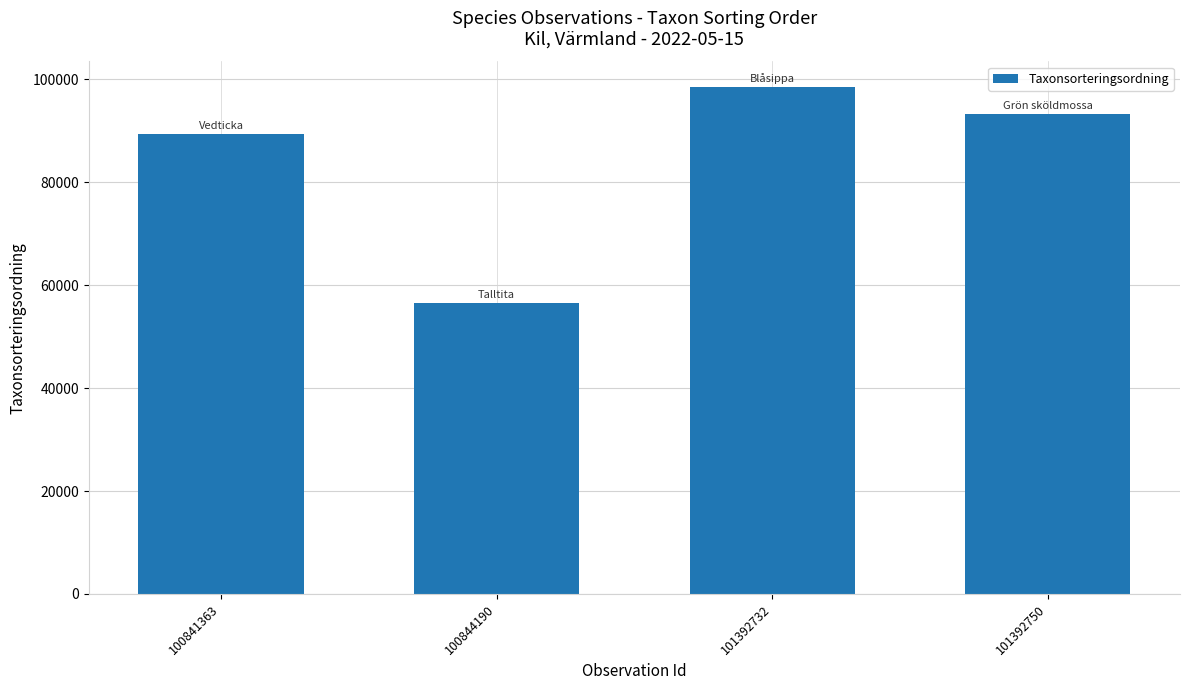

Are the bars grouped side by side (vs. stacked)?

No